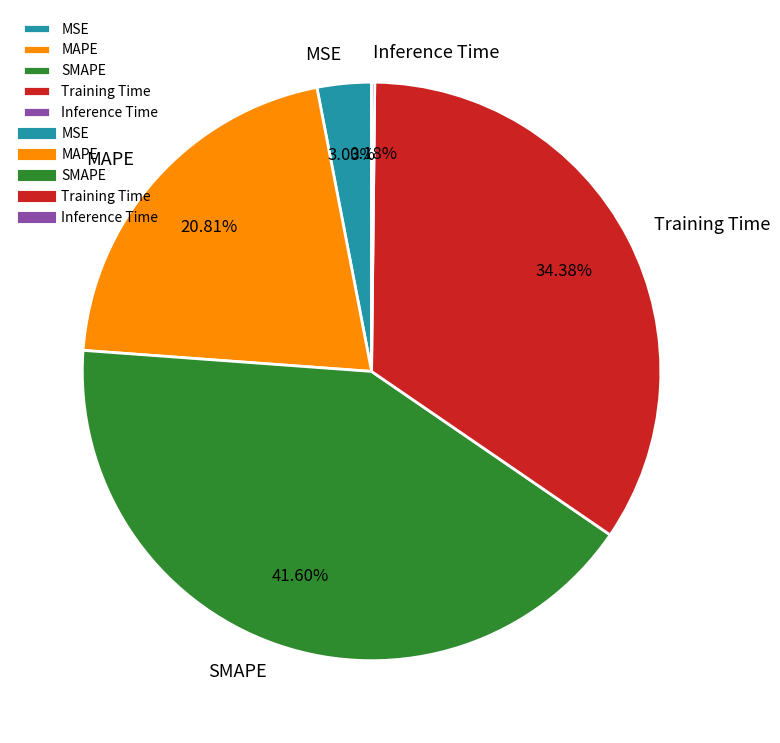

To the nearest percent, what is the average slice percentage?

20%